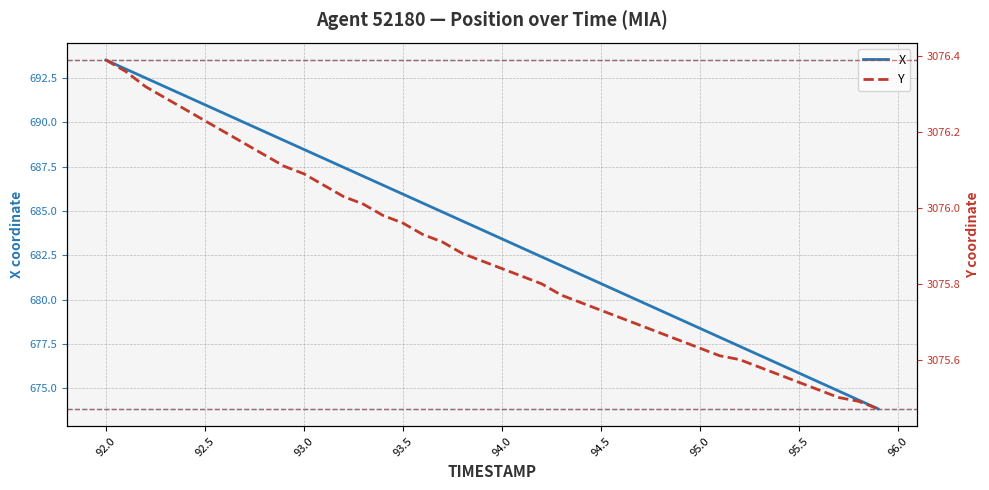

True or false: X has a value of 347.5 at 93.5.

False